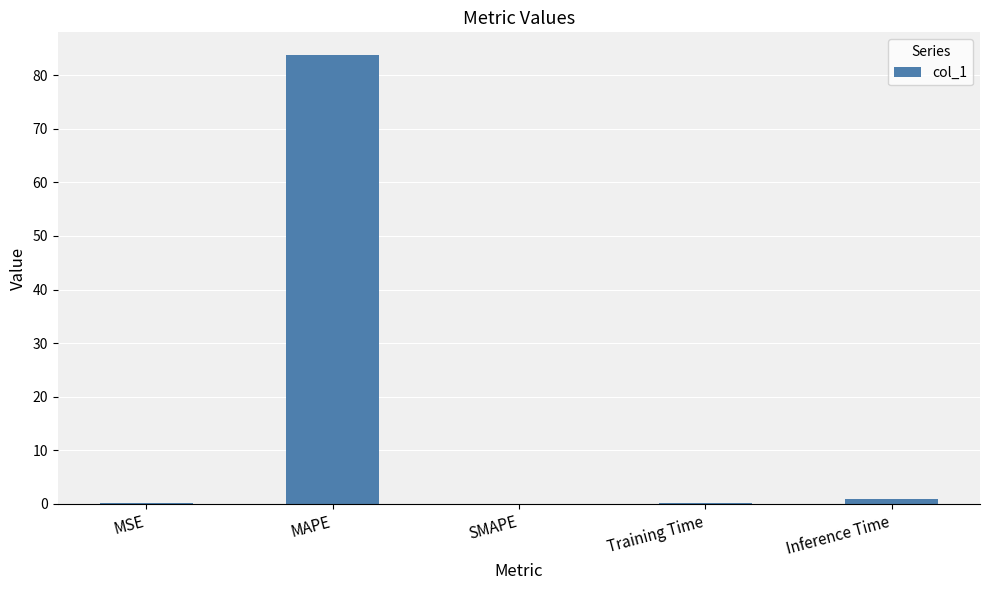

How many data points does each series have?

5